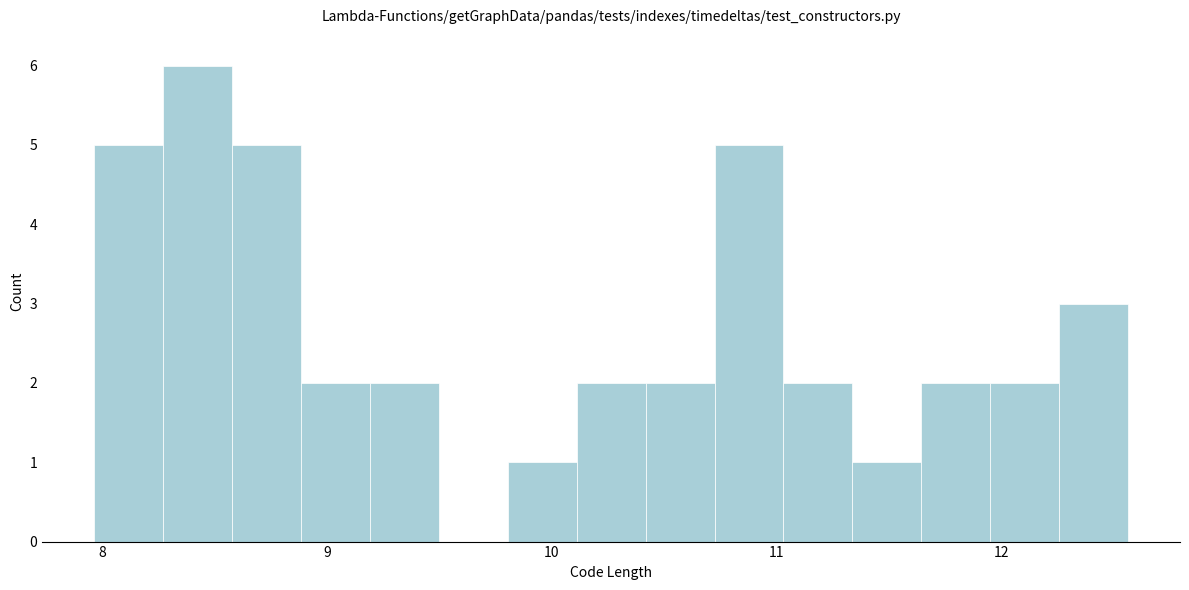

Read against the x-axis, roughly where is the centre of the tallest bar?

8.4